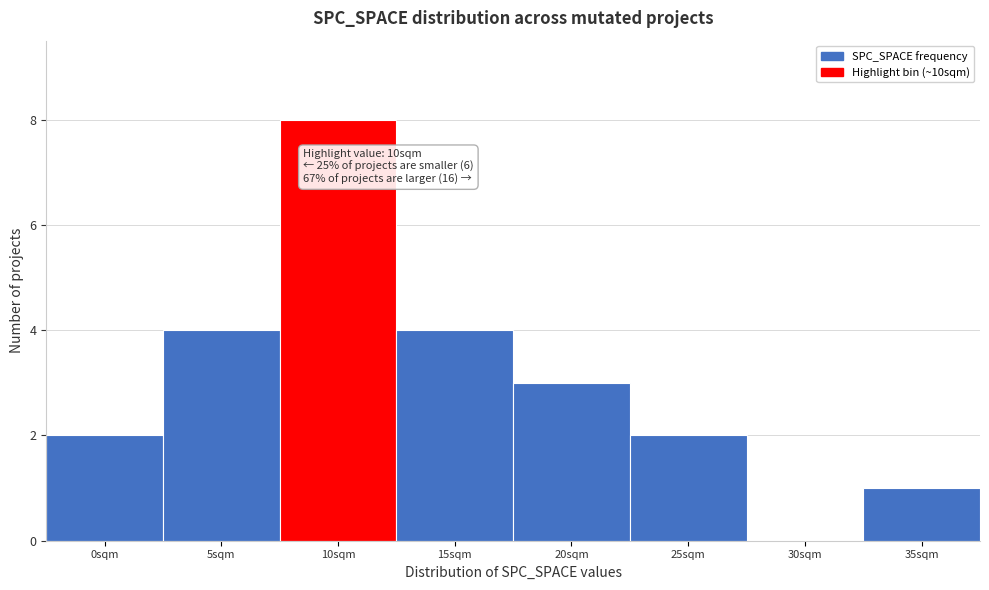

Reading left to right, transcribe all the data shown in this chart.

0sqm=2	5sqm=4	10sqm=8	15sqm=4	20sqm=3	25sqm=2	30sqm=0	35sqm=1